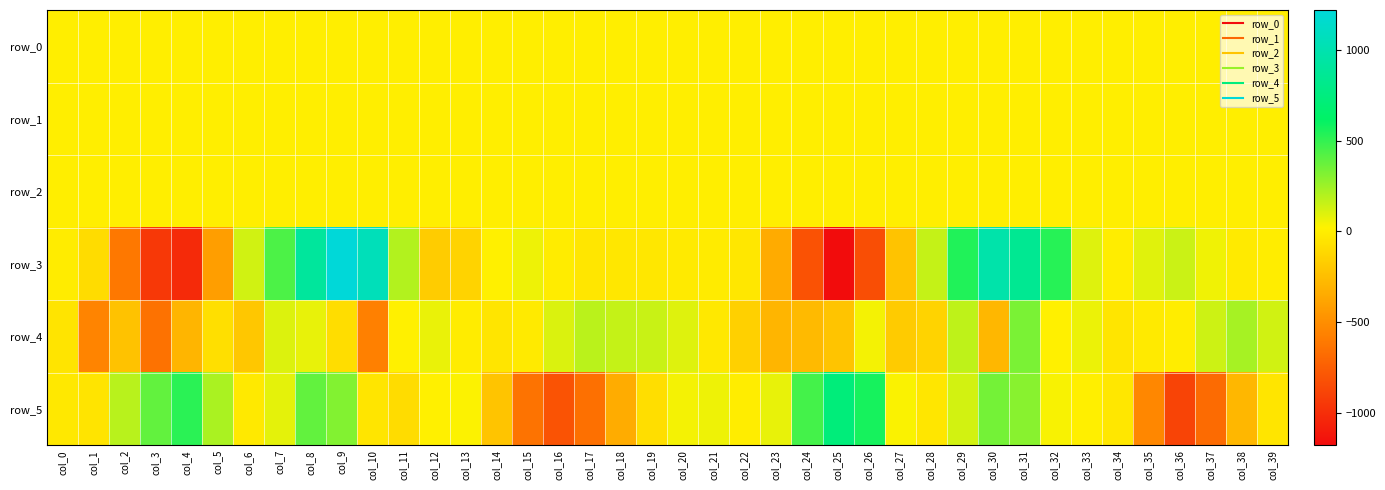

The row_5 series shows 24.1 at col_20. True or false?

False